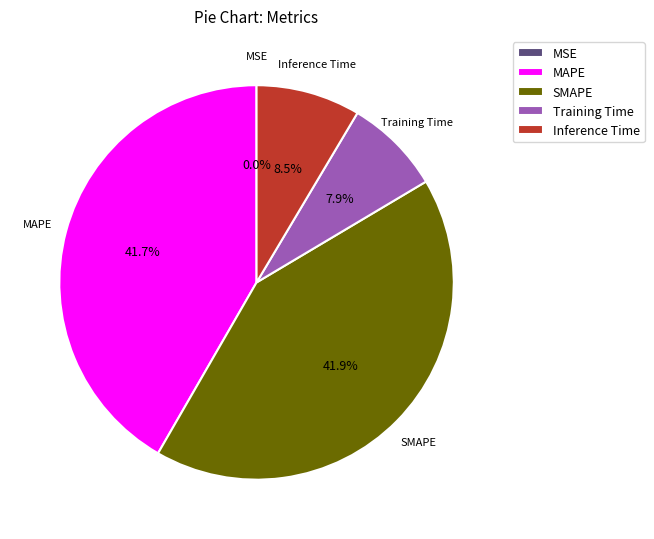

Do MAPE and SMAPE together represent more than half of the pie?

Yes